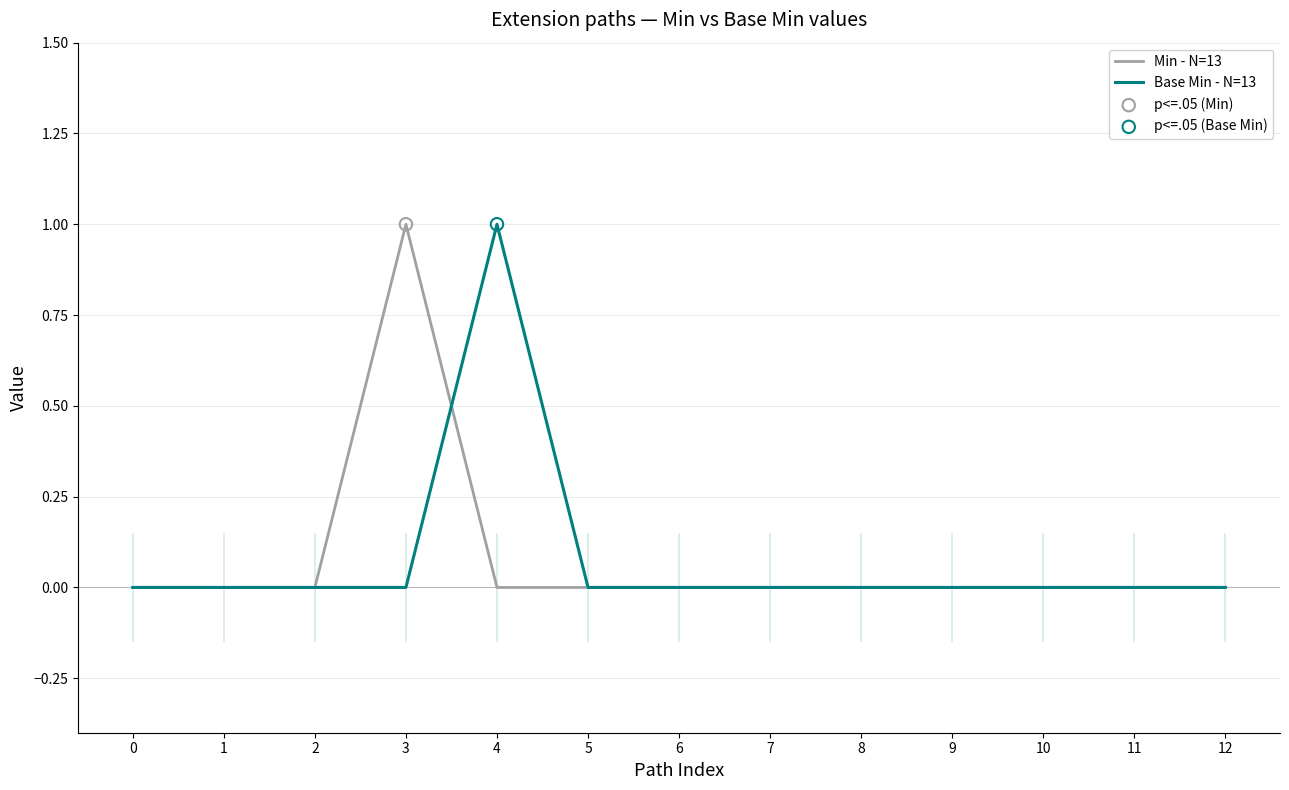

What are all the series names shown in the legend?

Min - N=13, Base Min - N=13